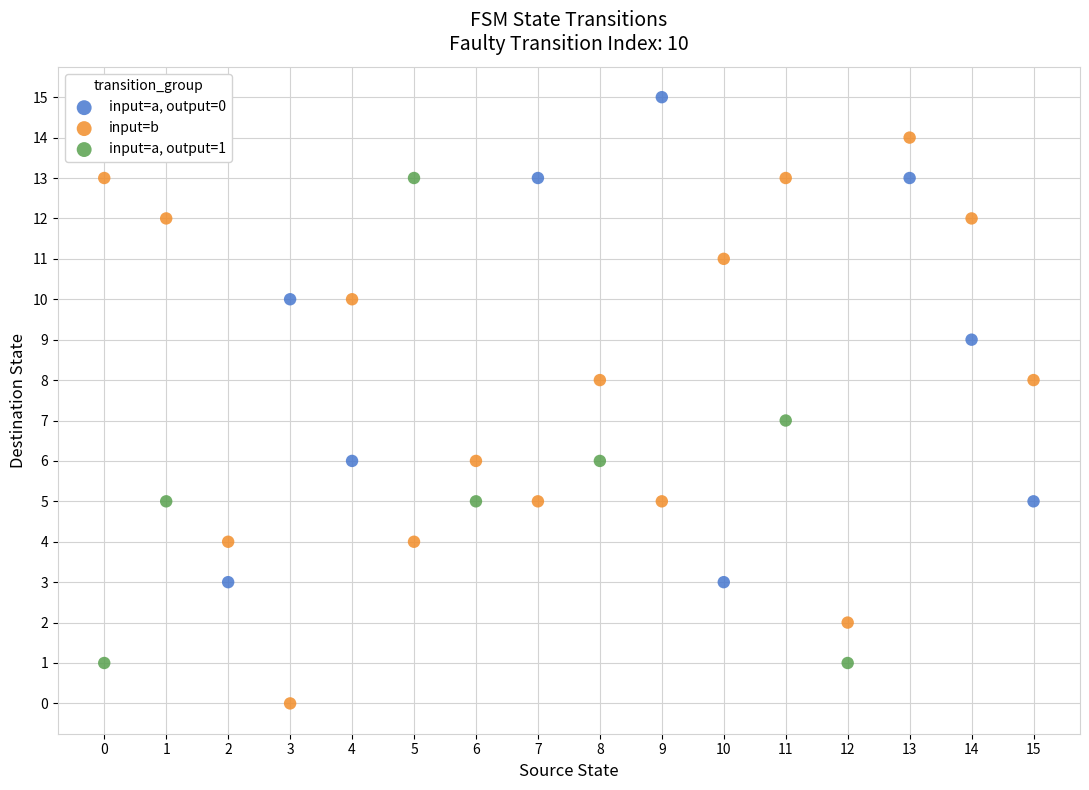

Which series has the largest Y range (max minus min)?

input=b